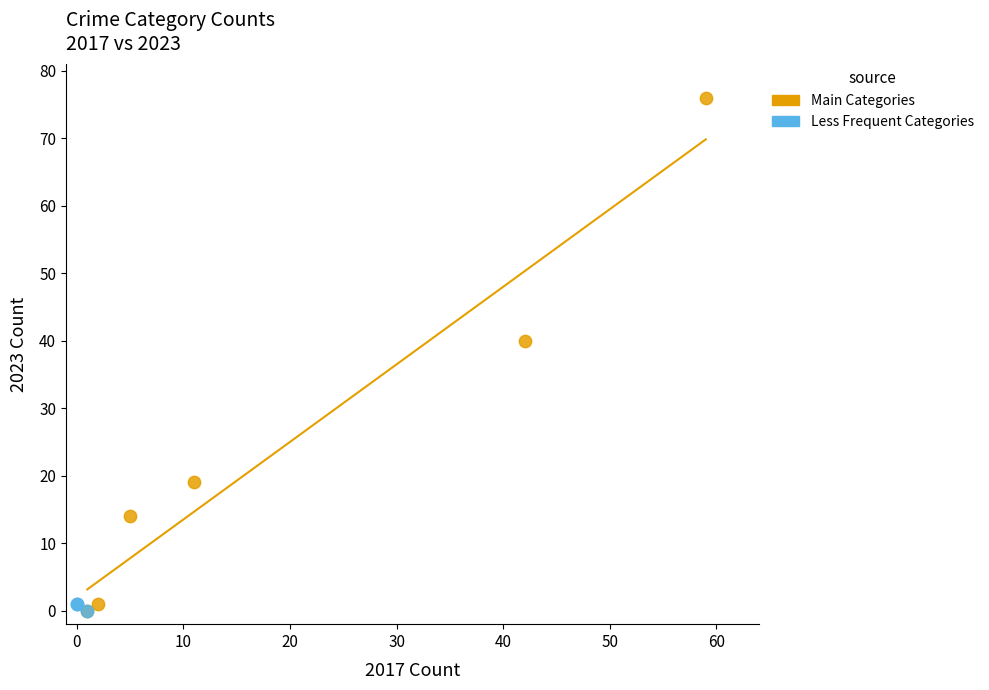

What are all the series names shown in the legend?

Main Categories, Less Frequent Categories